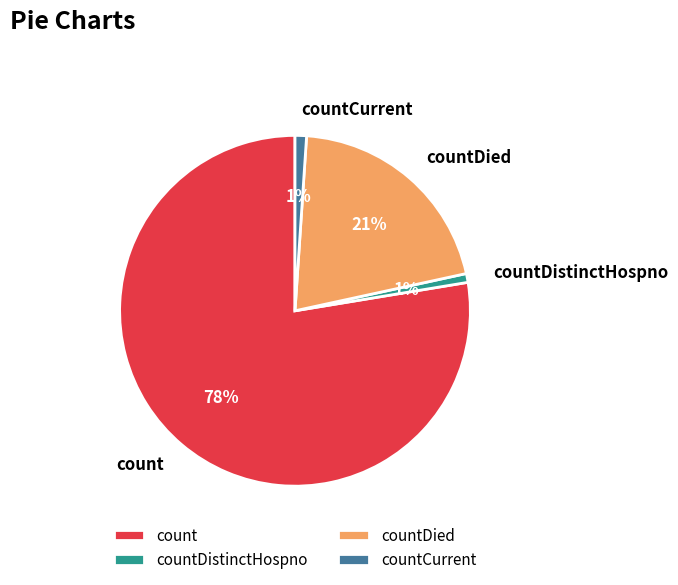

Combined, do countDied and count account for over 50%?

Yes